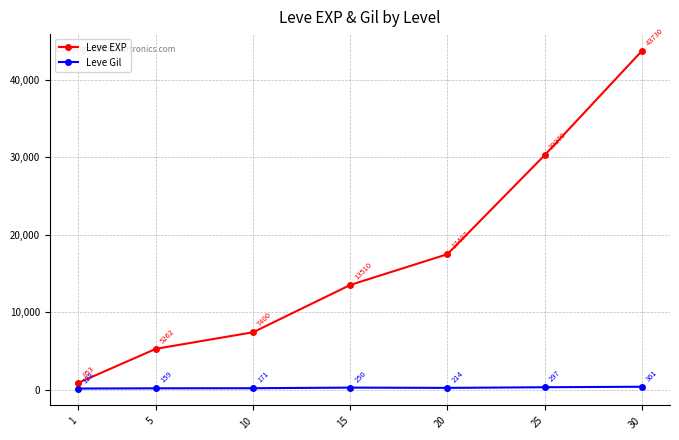

True or false: Leve EXP and Leve Gil intersect in this chart.

False